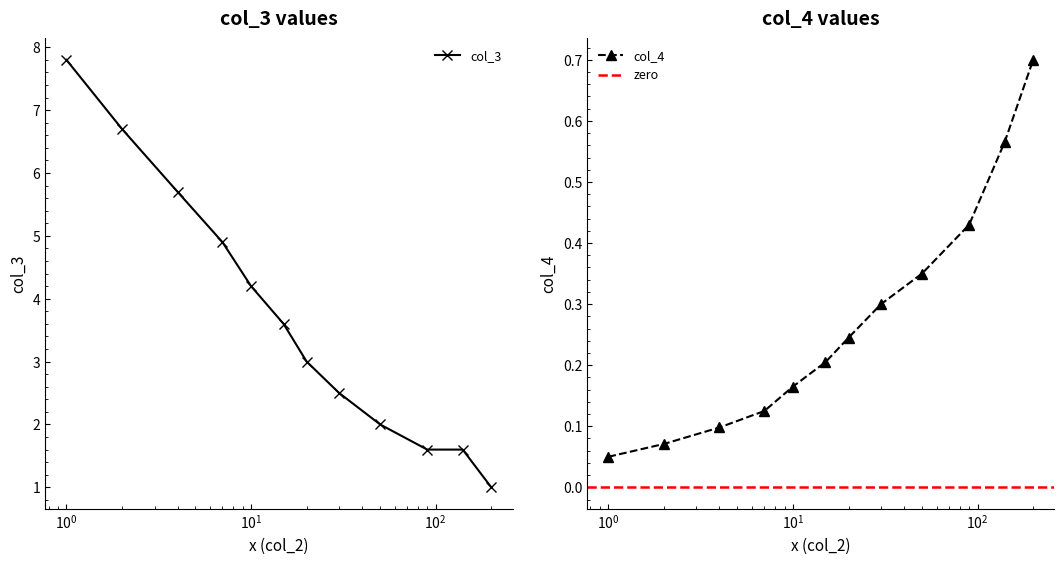

At which label is col_4 closest to 0?

1